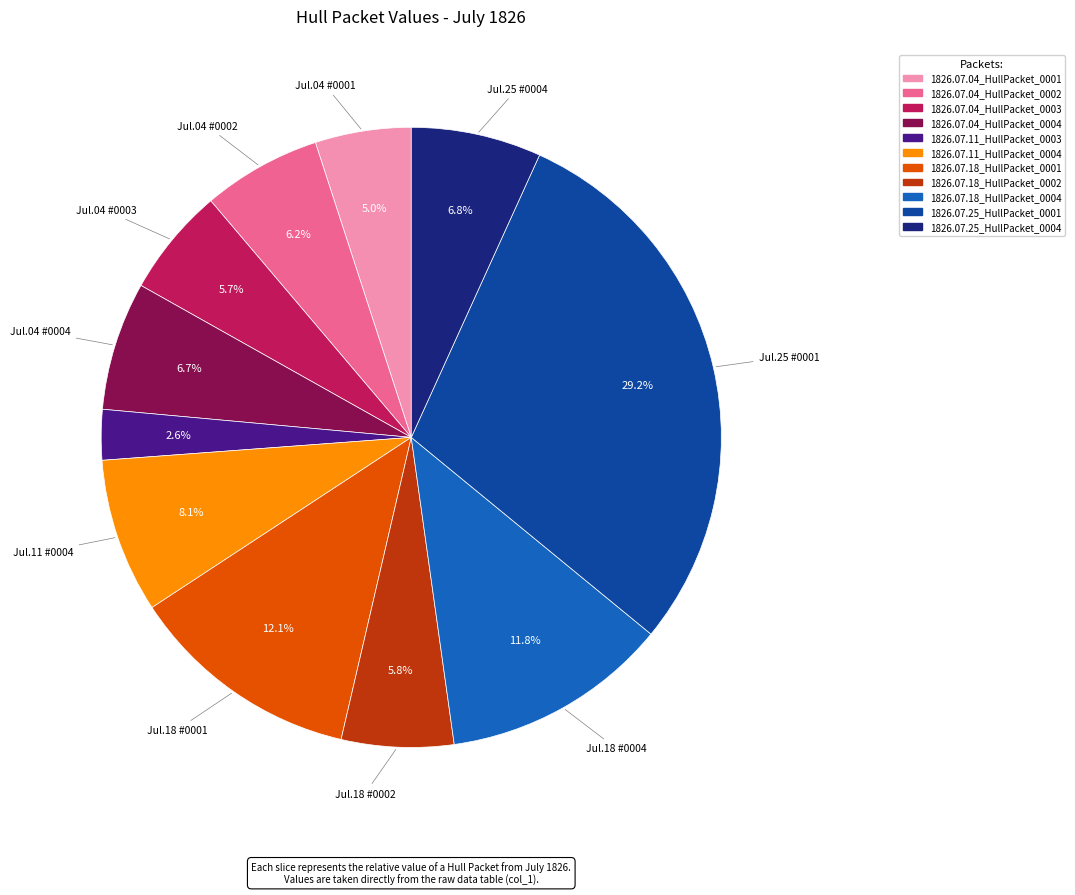

How many slices are in this pie chart?

11